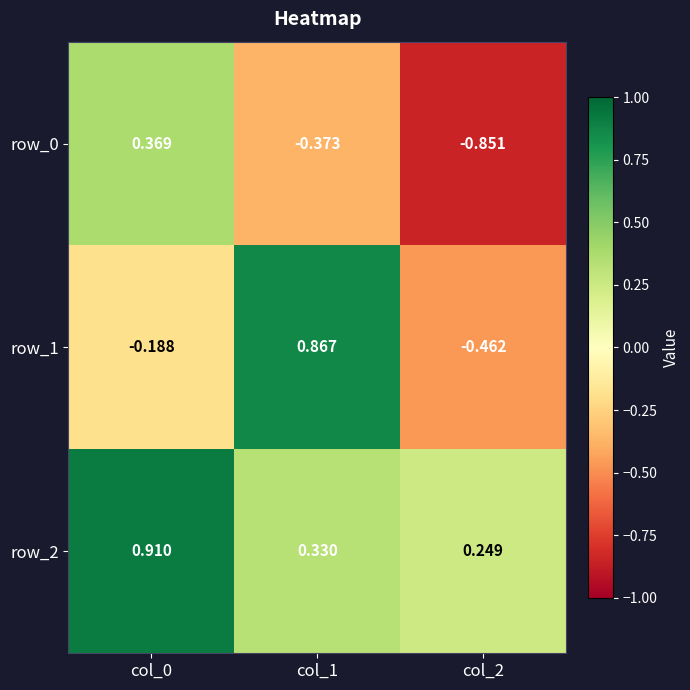

What is the total value across all series at col_2?

-1.1